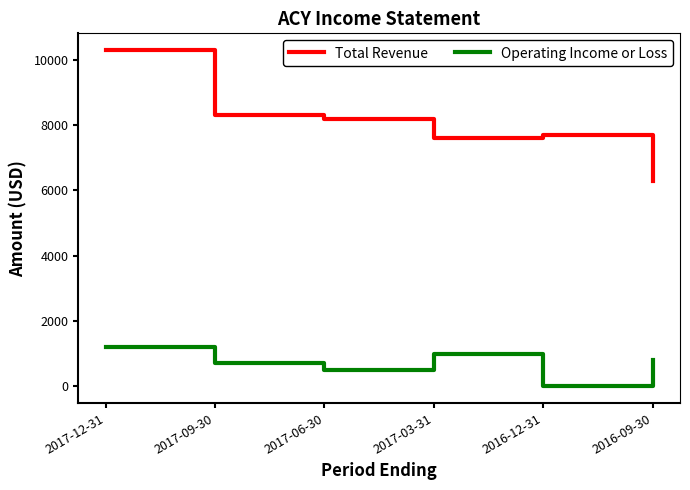

How many interior local valleys does the Total Revenue series have?

1